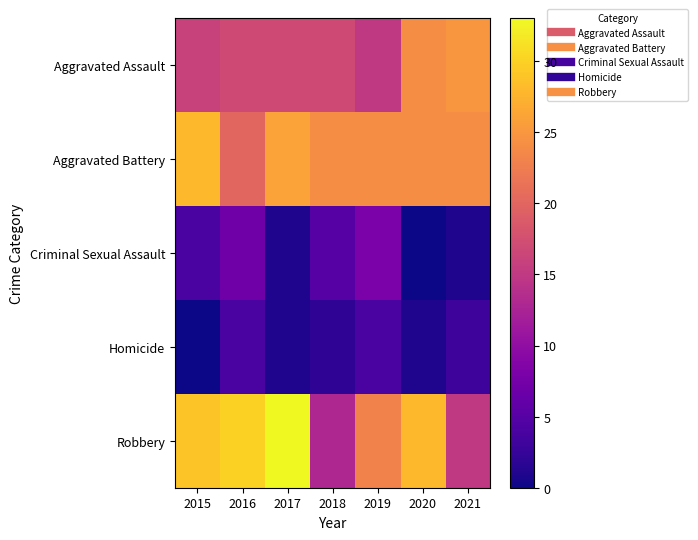

Reading right to left, what are all the values shown in this chart?

Aggravated Assault: 2021=25	2020=24	2019=15	2018=17	2017=17	2016=17	2015=16
Aggravated Battery: 2021=24	2020=24	2019=24	2018=24	2017=26	2016=20	2015=28
Criminal Sexual Assault: 2021=1	2020=0	2019=8	2018=5	2017=1	2016=7	2015=4
Homicide: 2021=3	2020=1	2019=4	2018=2	2017=1	2016=4	2015=0
Robbery: 2021=15	2020=28	2019=23	2018=13	2017=33	2016=30	2015=29